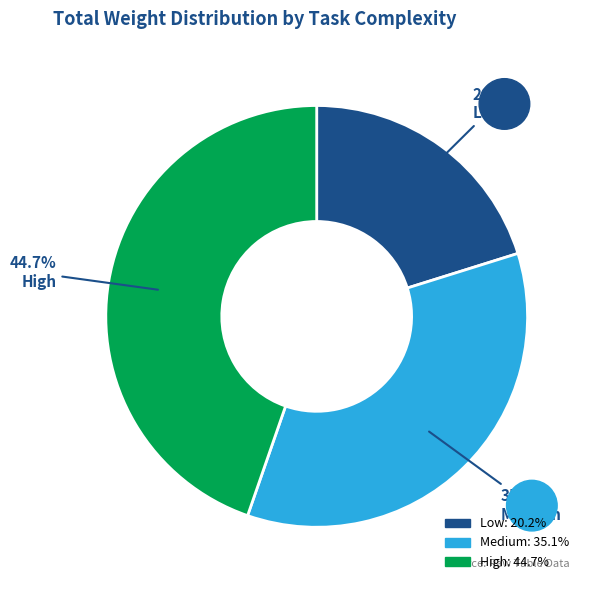

Is Medium the majority of the pie?

No